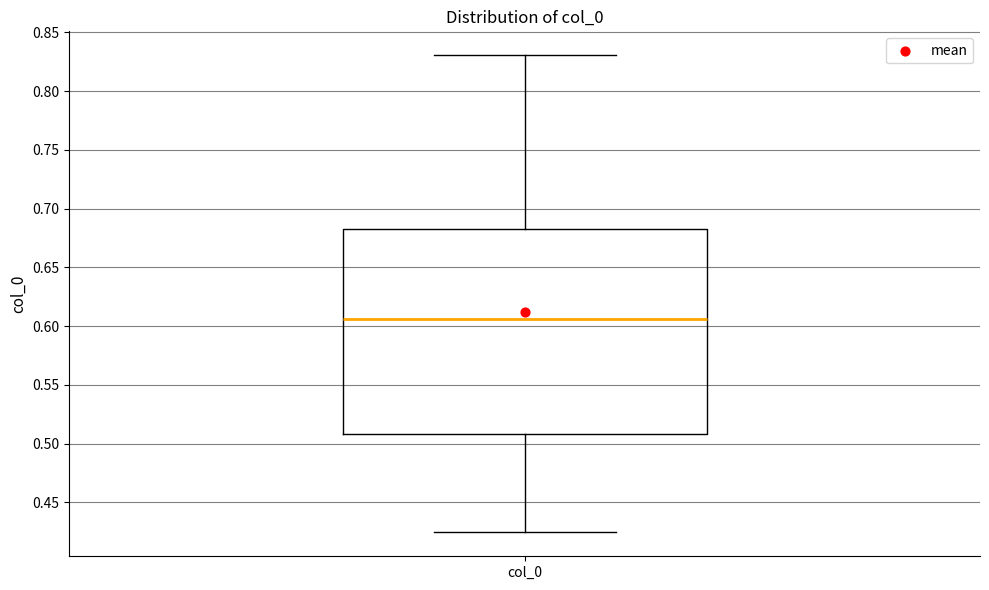

Transcribe this box plot: give where the median line is, the range the box spans, and where the two whiskers end, as read against the y-axis. The values are not printed on the chart, so give them approximately, as read against the axis.

median 0.605, box 0.510 to 0.685, whiskers 0.425 to 0.830